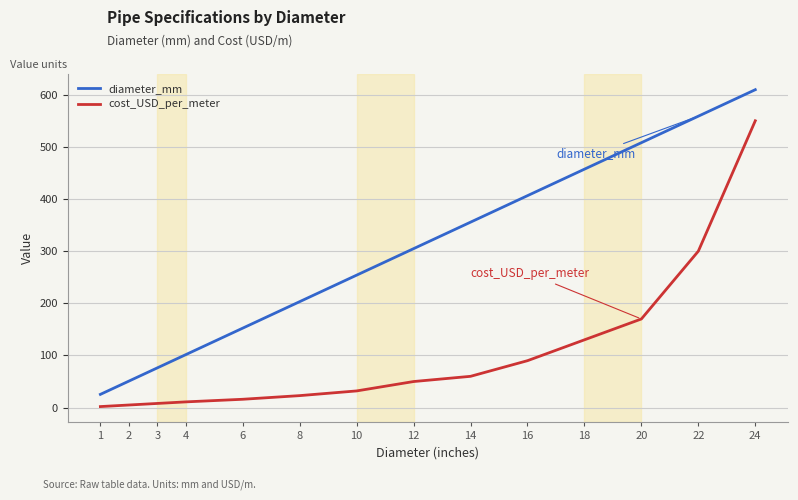

Where is cost_USD_per_meter nearest to the value 276?

22